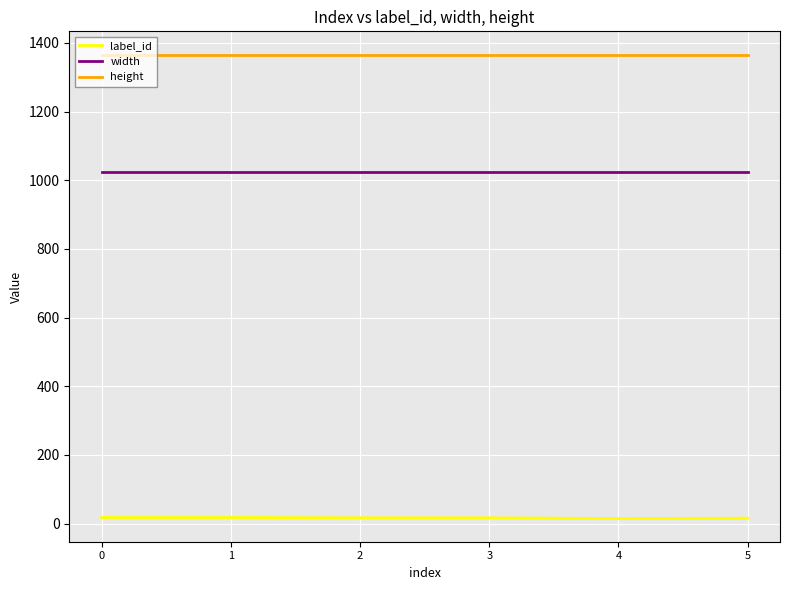

How many lines are shown in the chart?

3